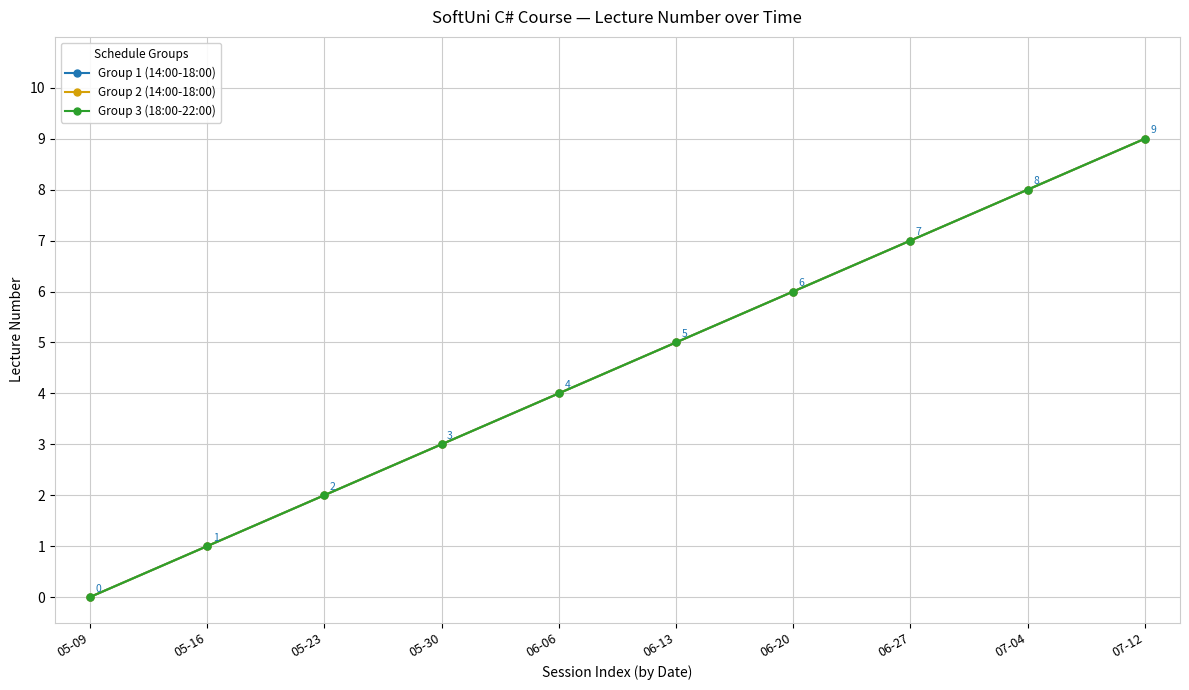

How many lines are shown in the chart?

3